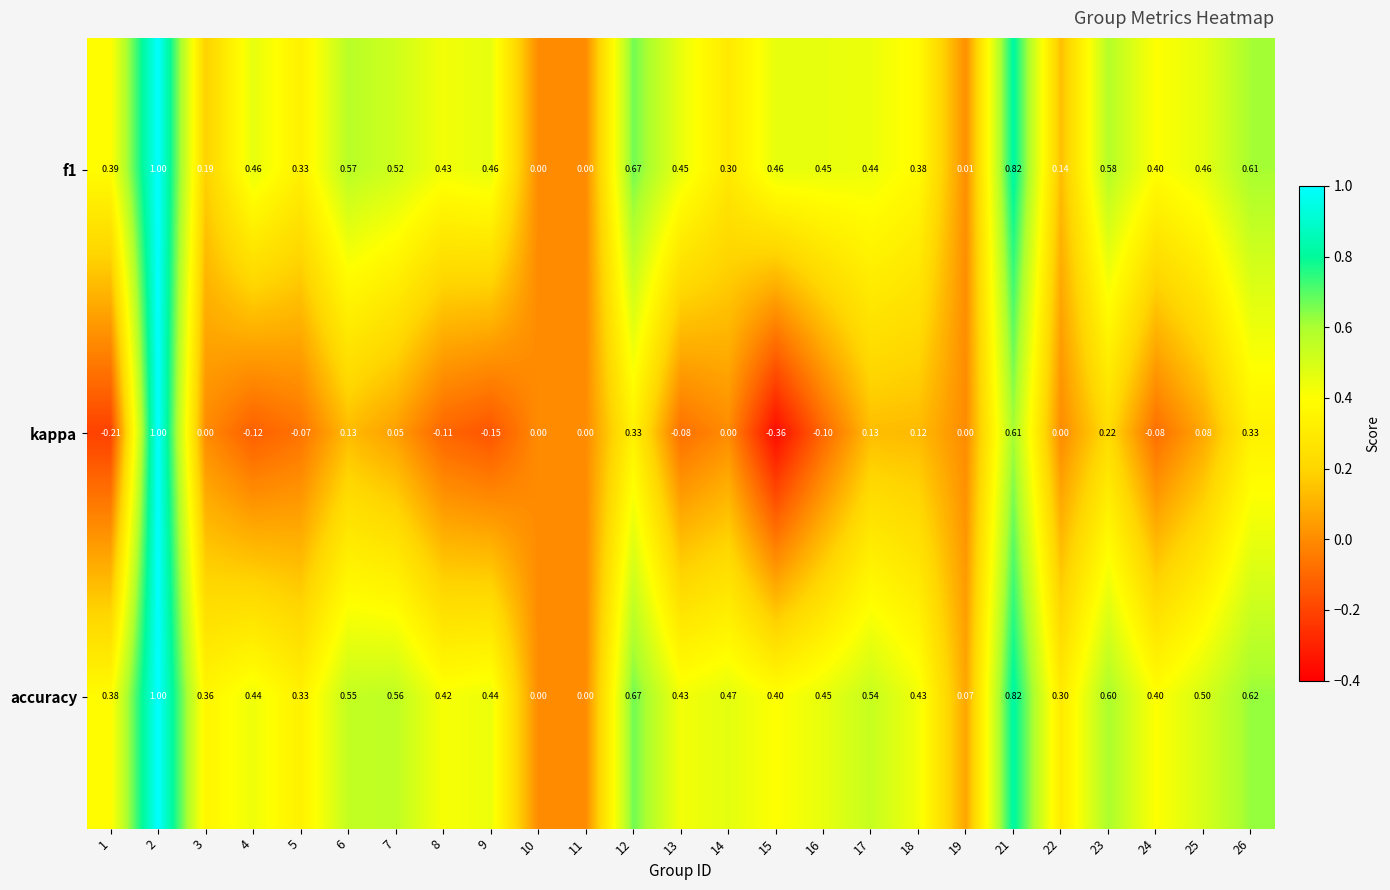

Which series has the largest total across all categories?

accuracy